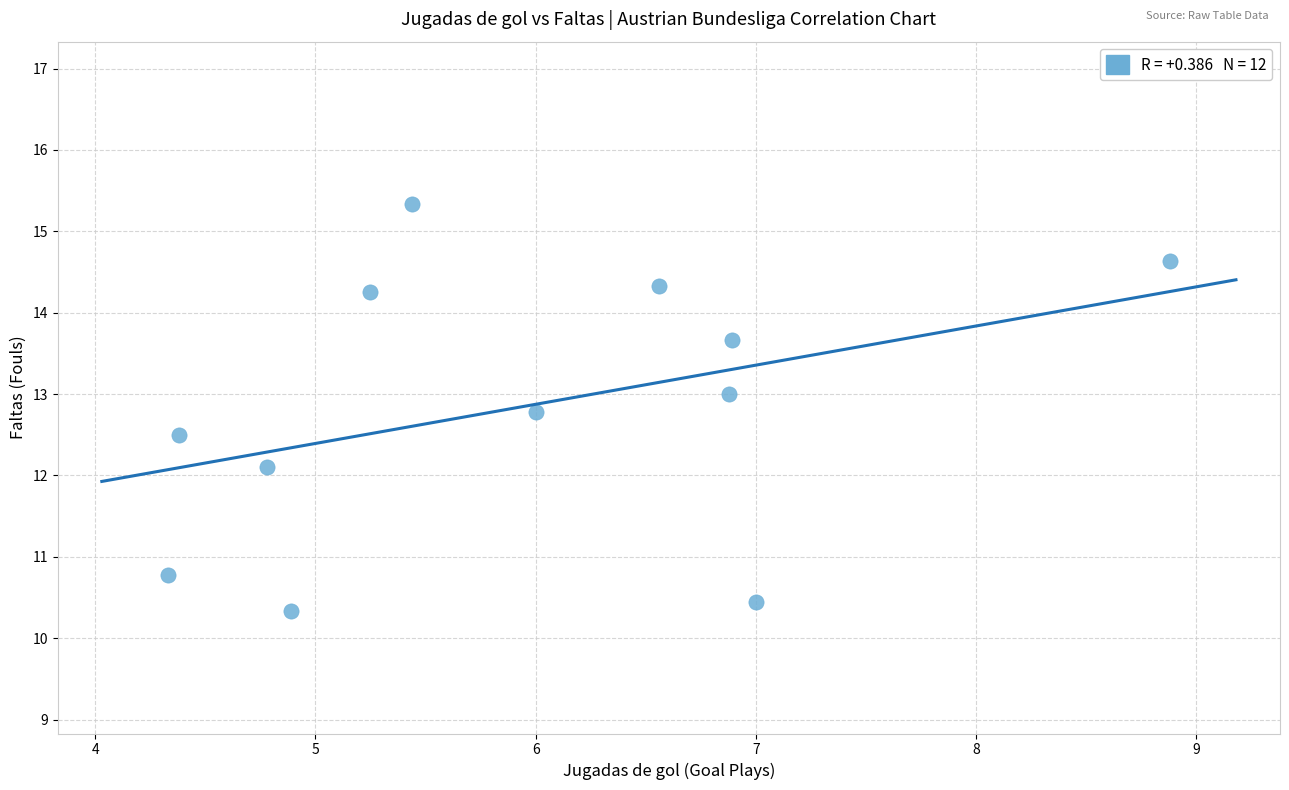

What Y value in the scatter plot is closest to 12?

12.1